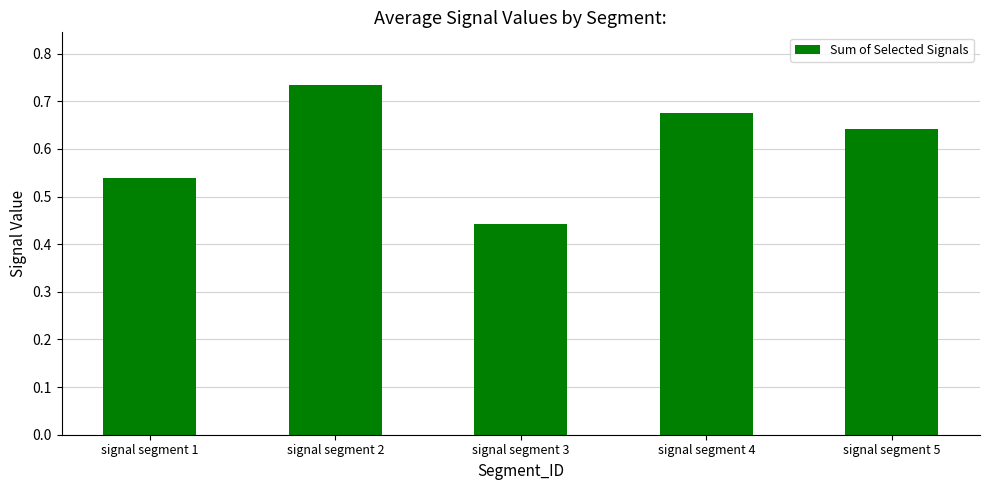

The value at signal segment 5 is 0.4. True or false?

False